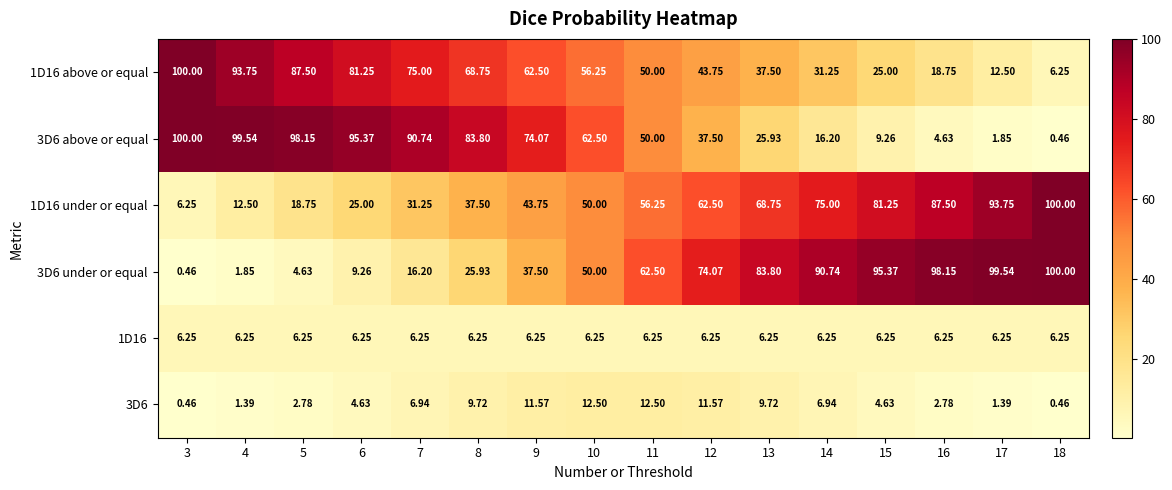

Count the number of data series in this chart.

6